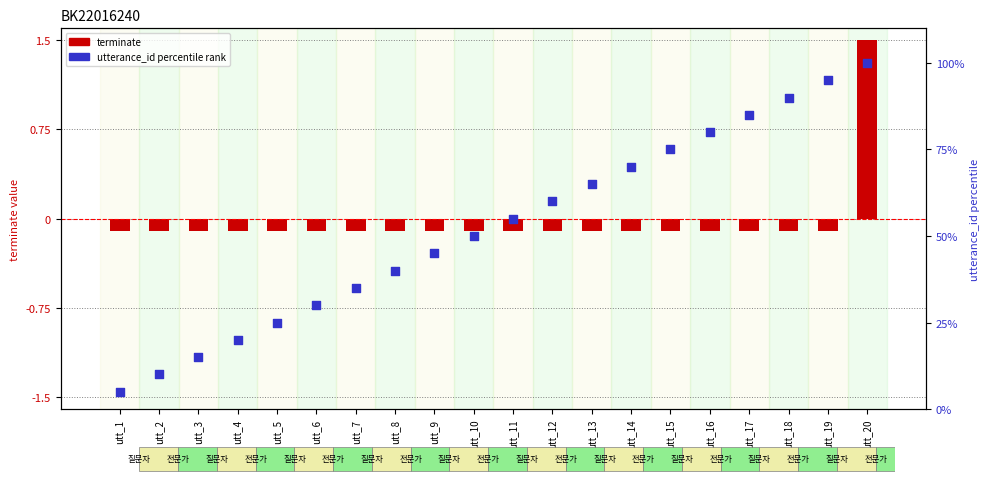

At which category is the sum across all series the highest?

utt_20